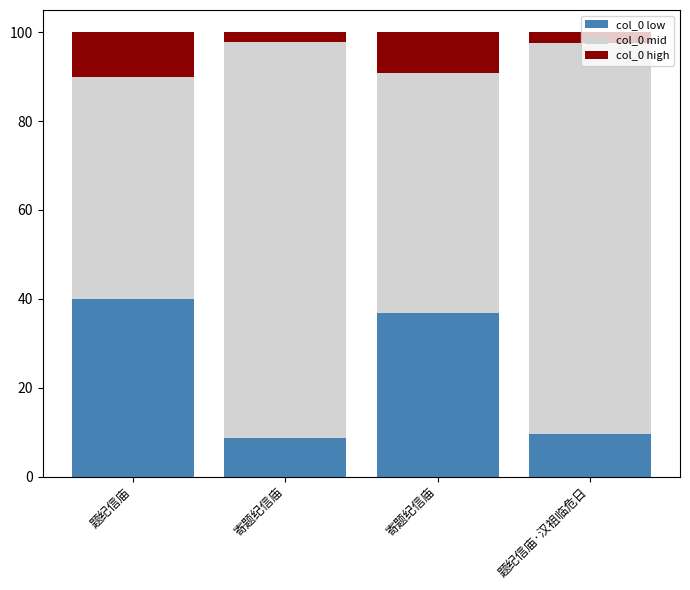

How many data points does each series have?

4